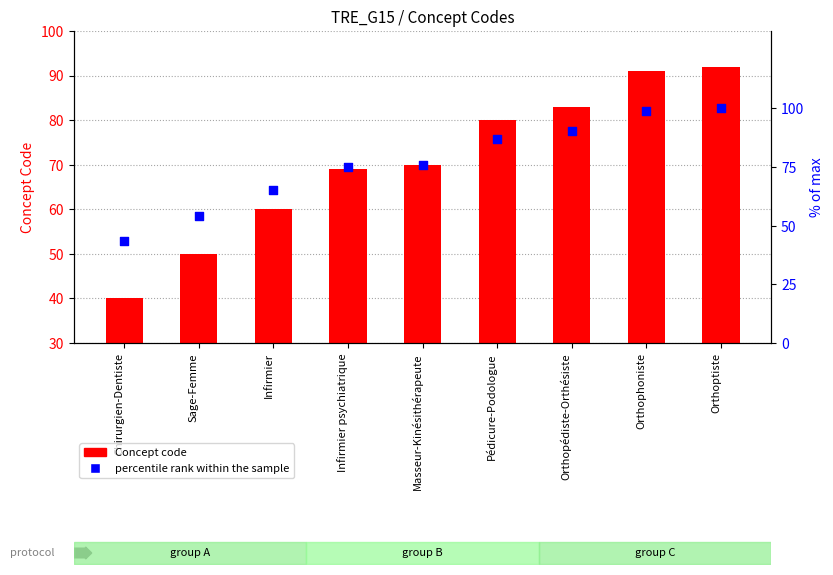

What are all the series names shown in the legend?

Concept code, percentile rank within the sample